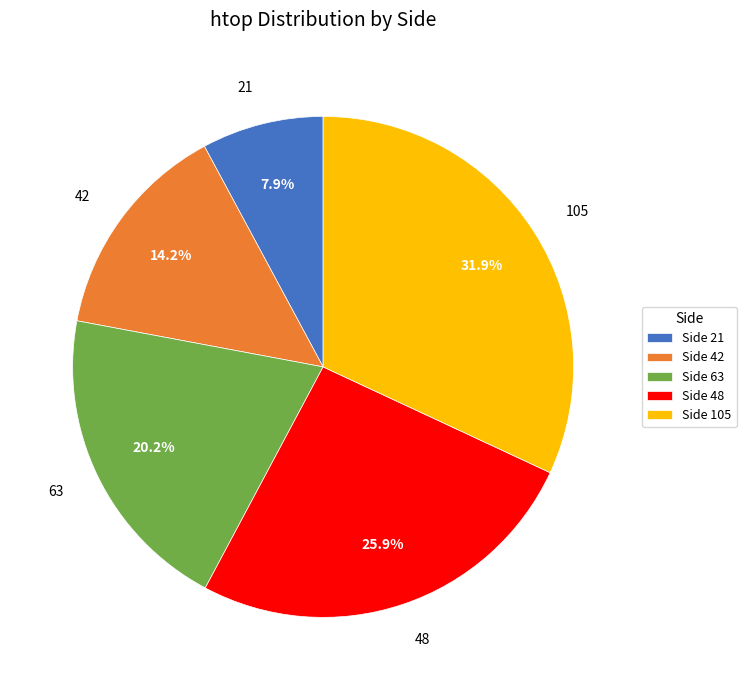

Which category has the smallest portion of the pie?

21